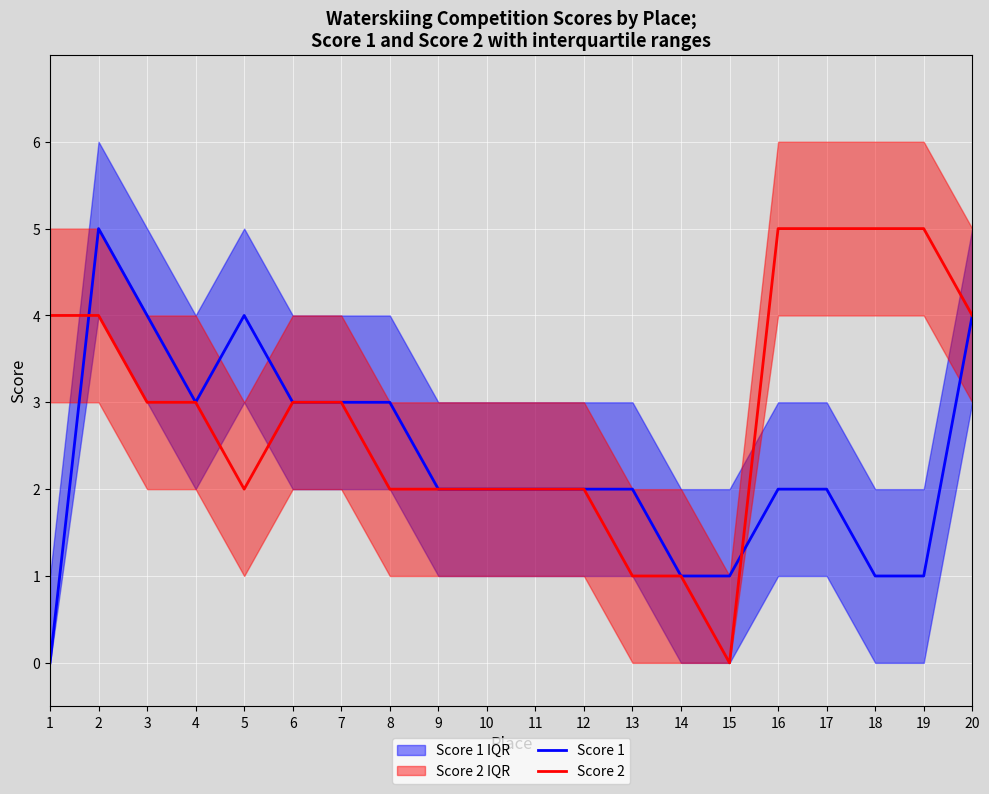

Which series ends up on top after the final intersection of Score 2 and Score 1?

Score 2